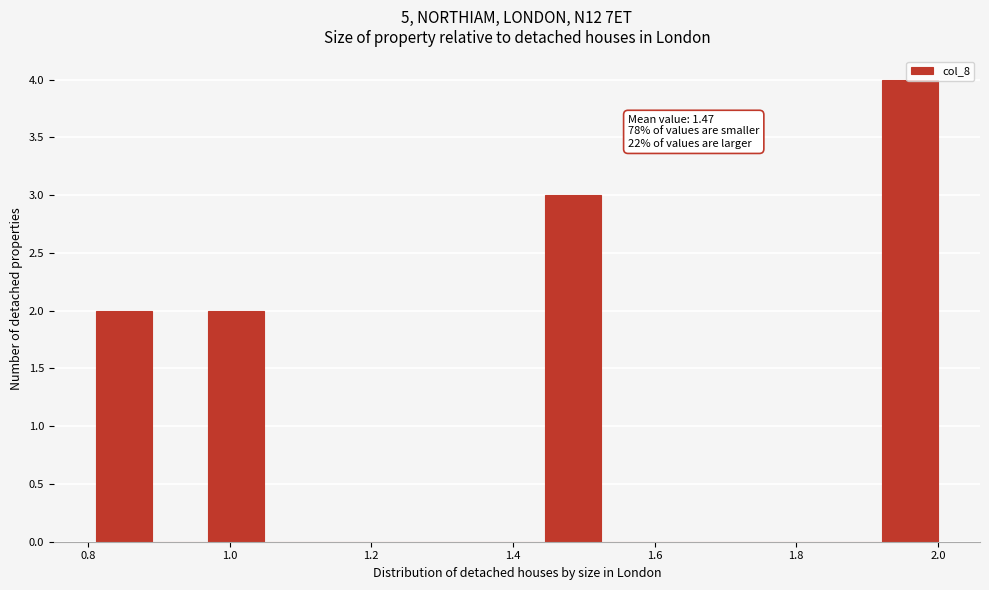

Around what value on the x-axis is the tallest bar? Give the approximate position of its centre, as read against the axis.

1.96